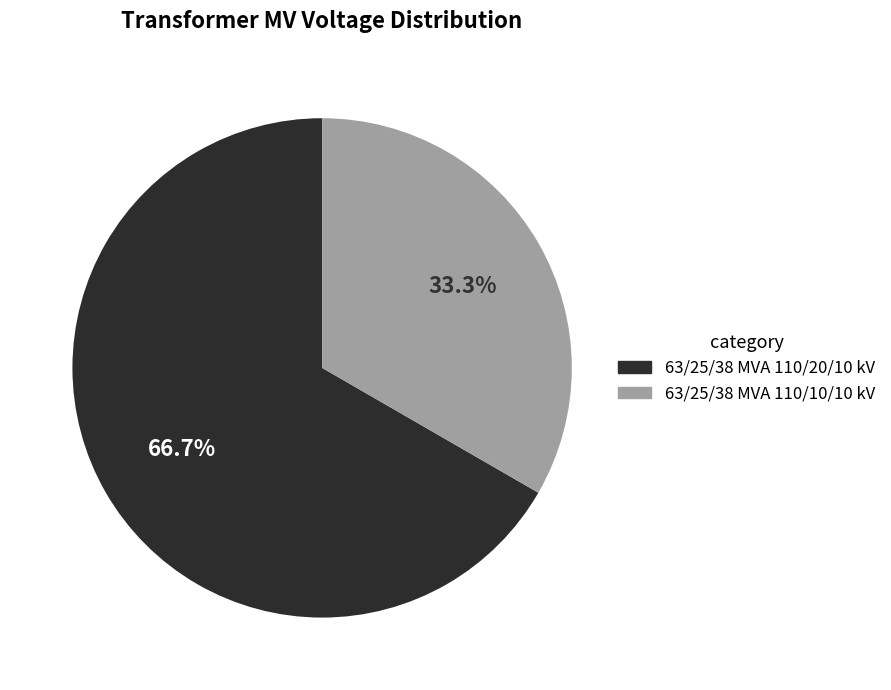

True or false: 63/25/38 MVA 110/10/10 kV accounts for 33% of the total.

True